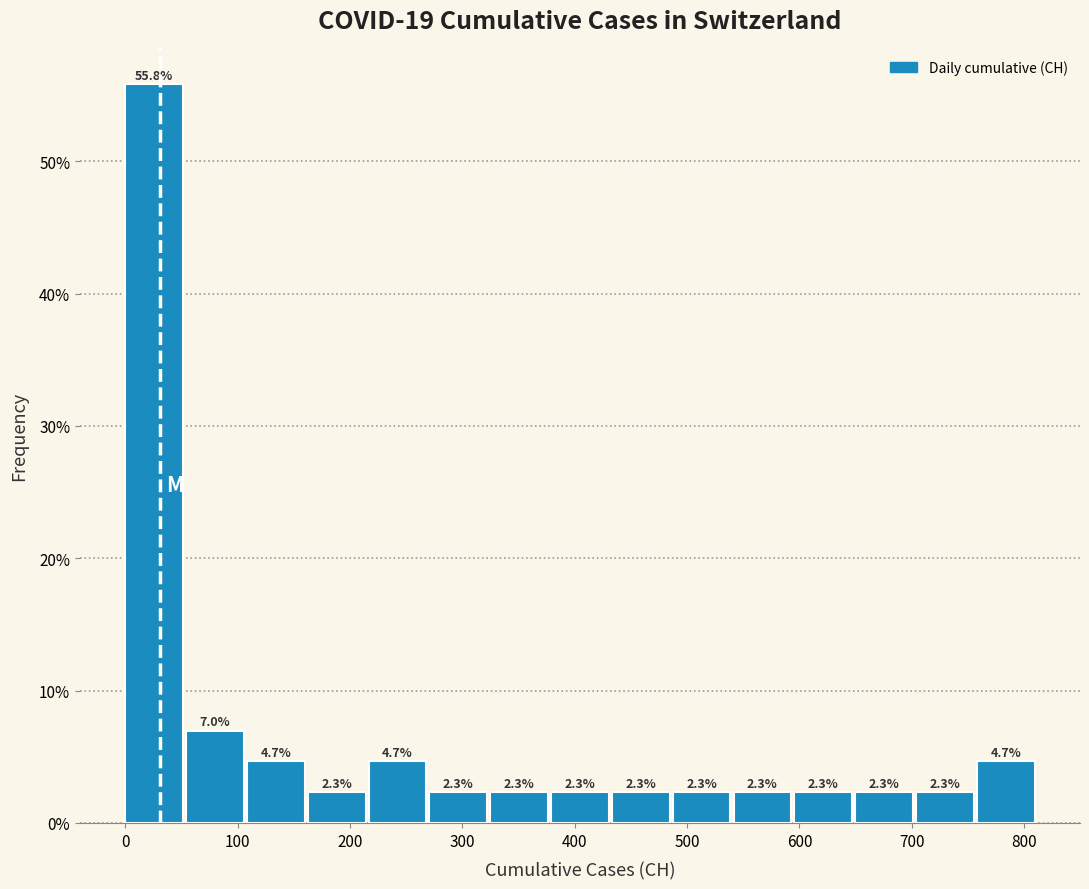

Which range on the x-axis has the tallest bar?

0 to 50